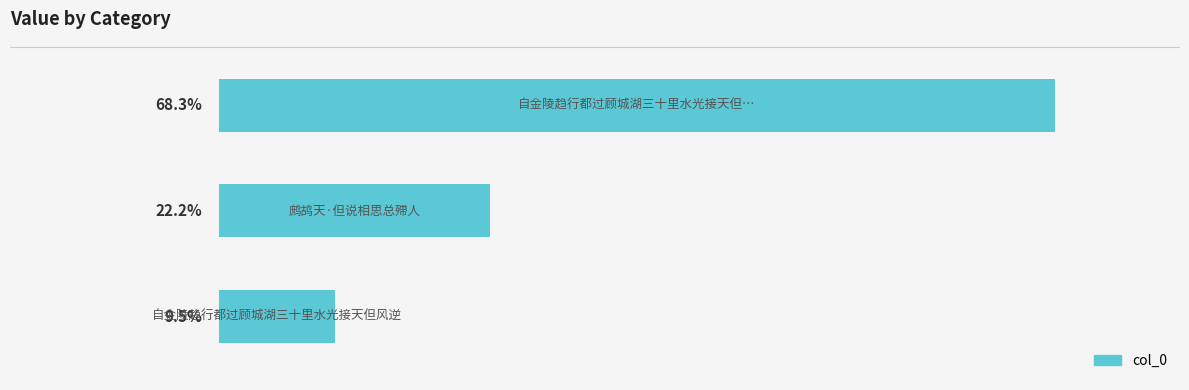

Rank the categories by value from highest to lowest.

0, 1, 2